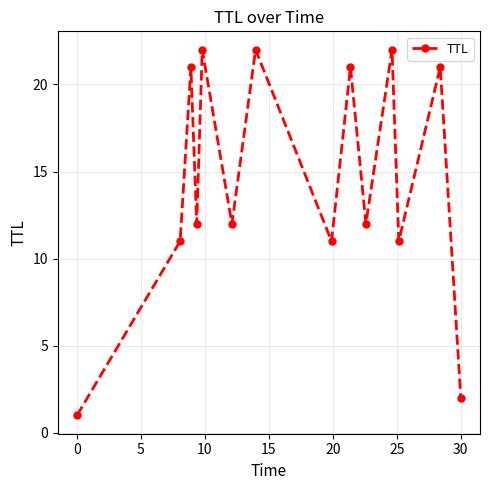

Reading right to left, transcribe all the data shown in this chart.

2	21	11	22	12	21	11	22	12	22	12	21	11	1